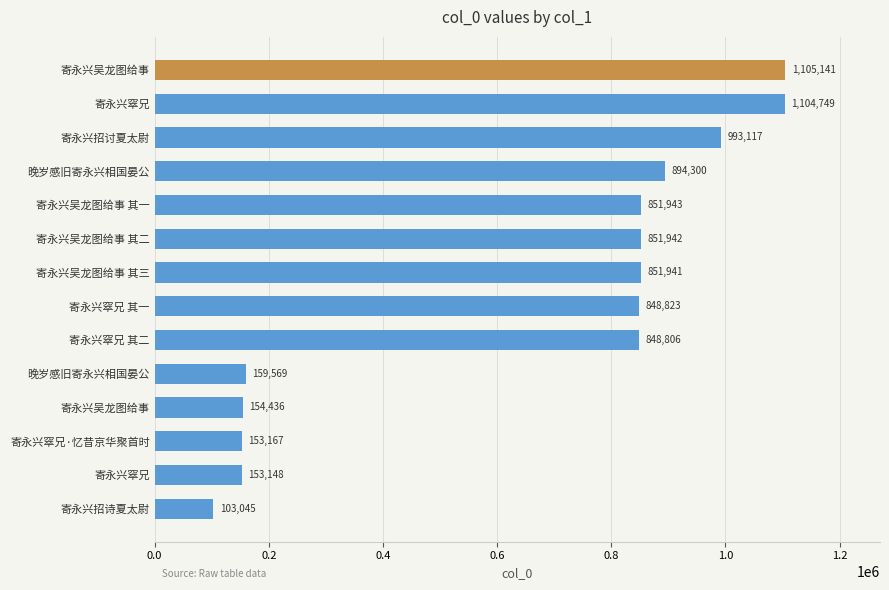

How many categories are shown in the chart?

14